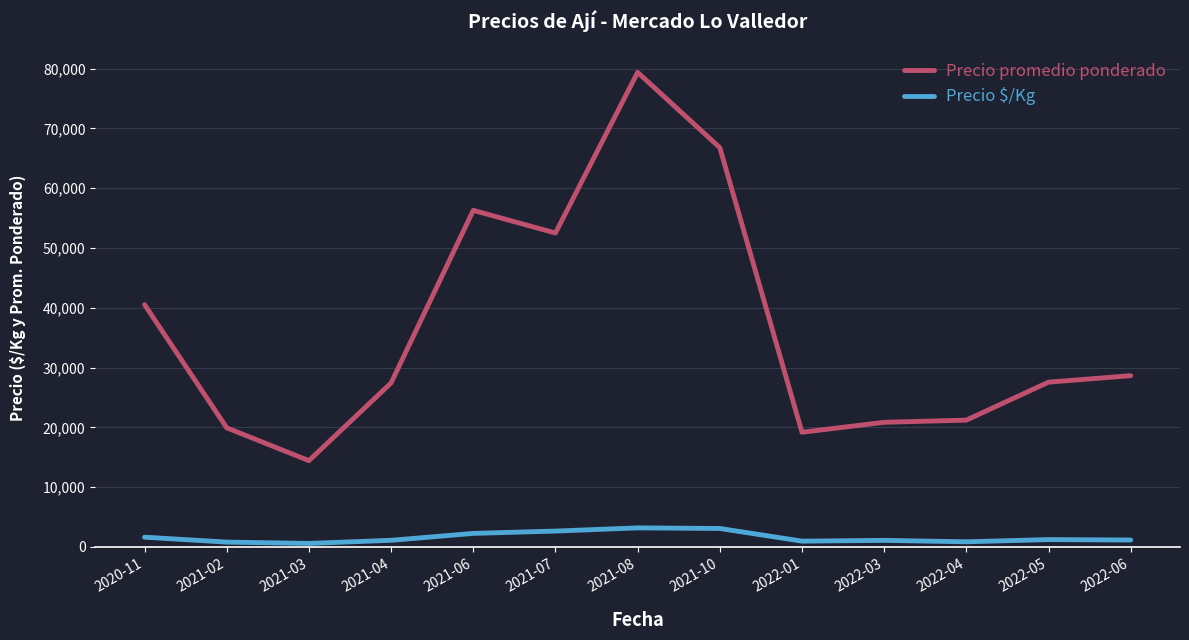

What is the average value of the Precio $/Kg series?

1576.0